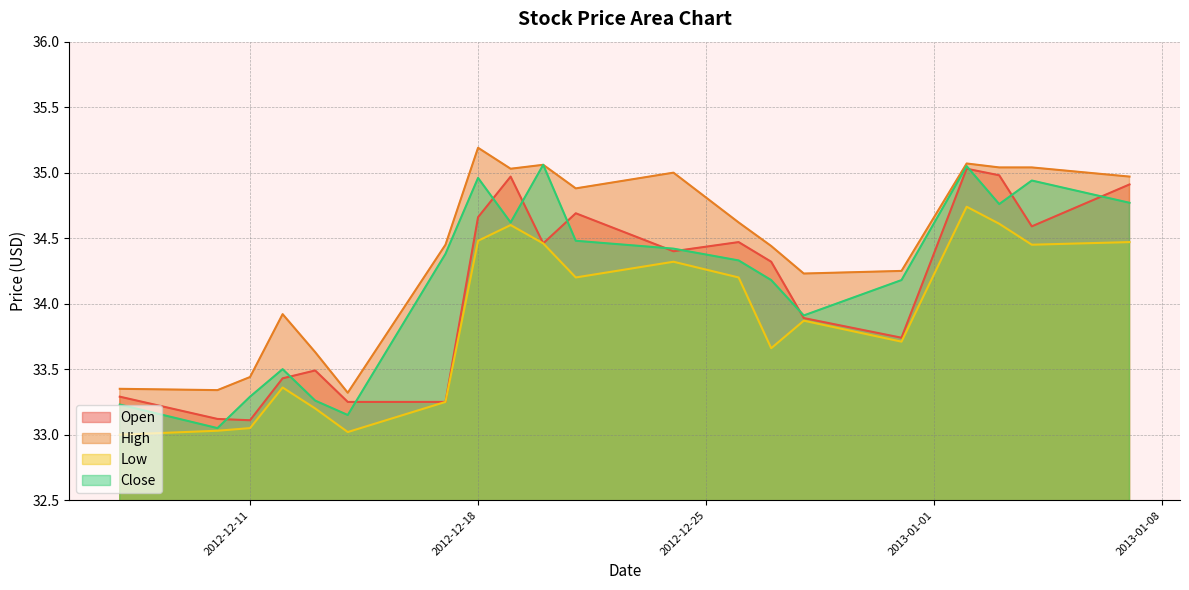

True or false: Open and Low intersect in this chart.

False